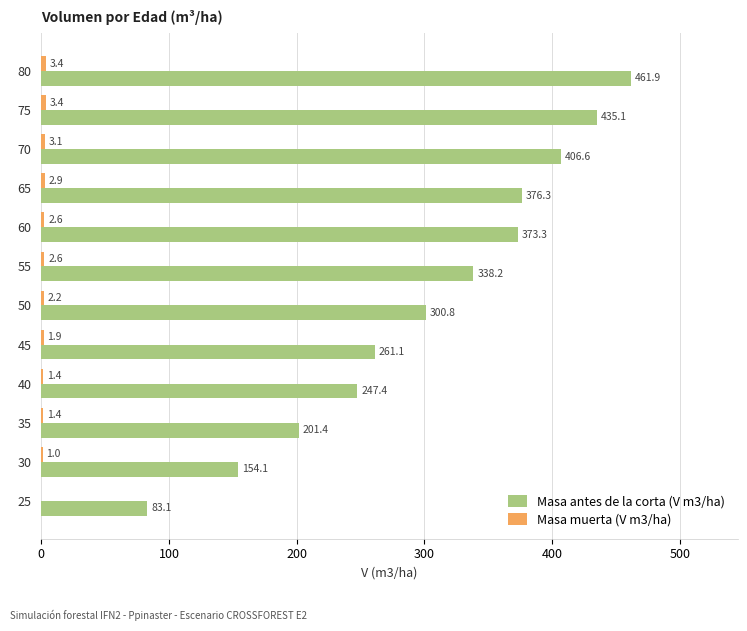

At which label is Masa antes de la corta (V m3/ha) closest to 272?

45